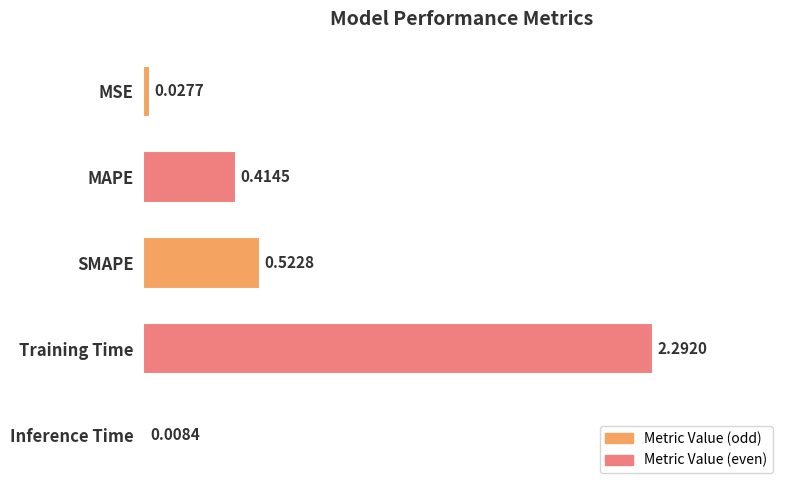

At which label is the value closest to 1?

SMAPE